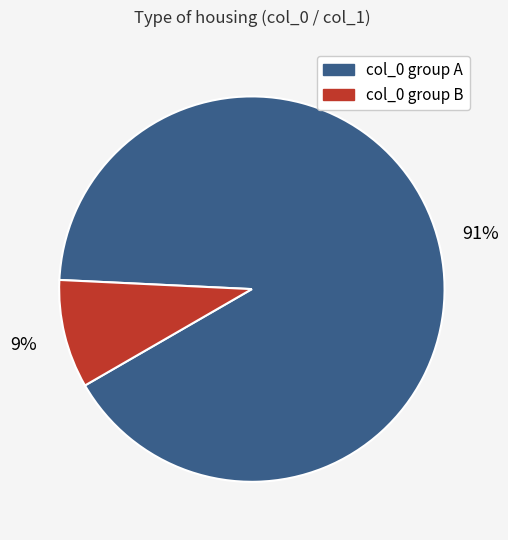

Between col_0 group A and col_0 group B, which is larger?

col_0 group A